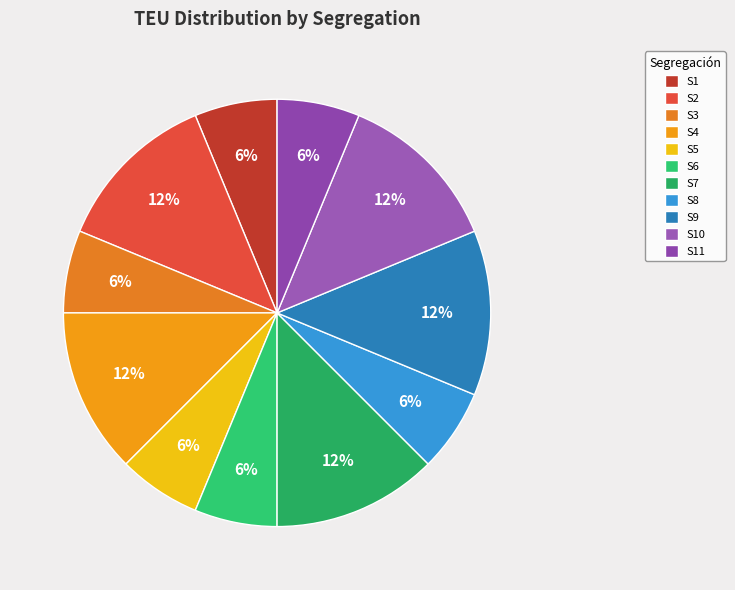

Is it true that S9 is 27% of the pie?

False